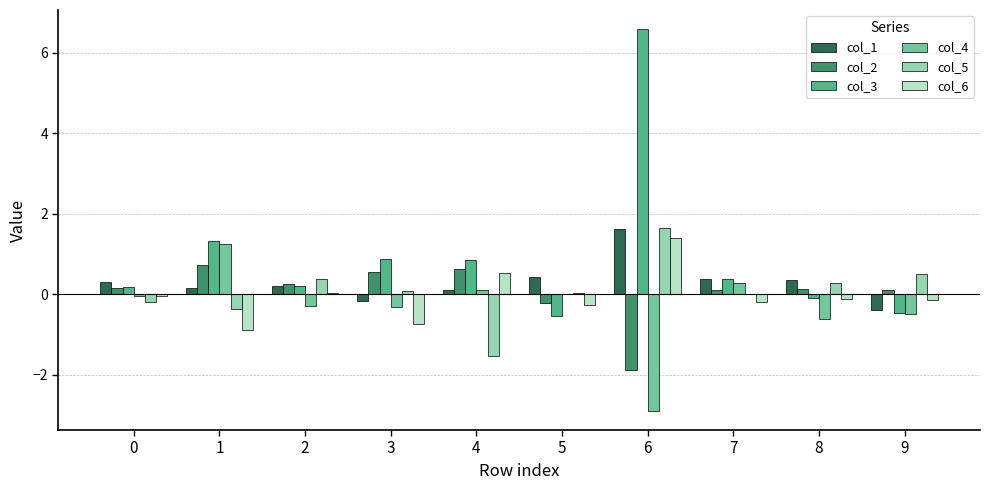

What is the approximate value of col_2 at 9?

0.1